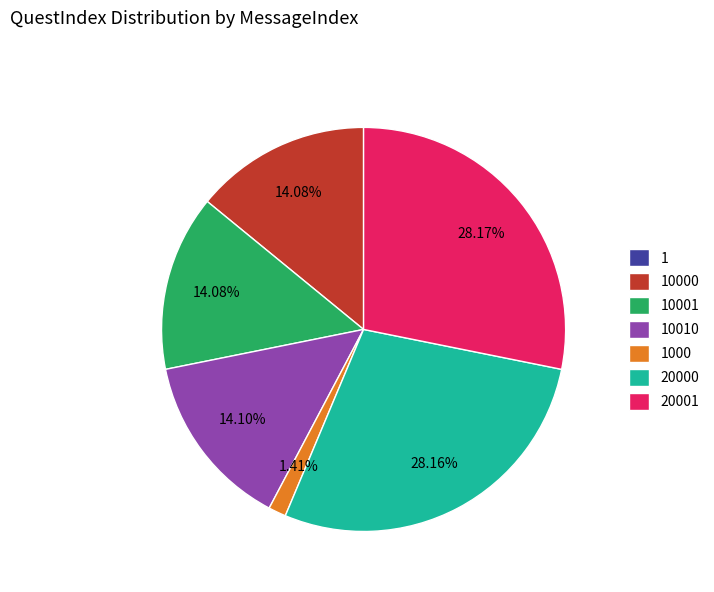

Is there a majority slice in this chart?

No